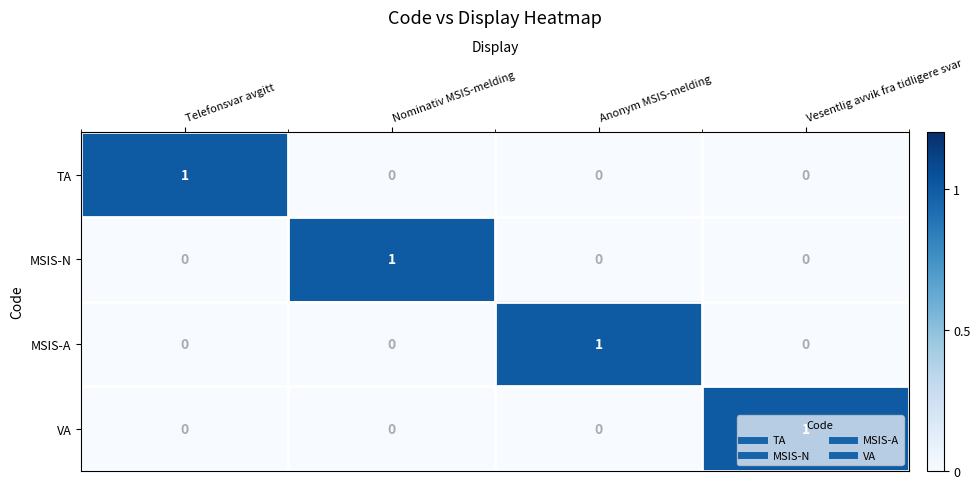

What is the total value across all series at Nominativ MSIS-melding?

1